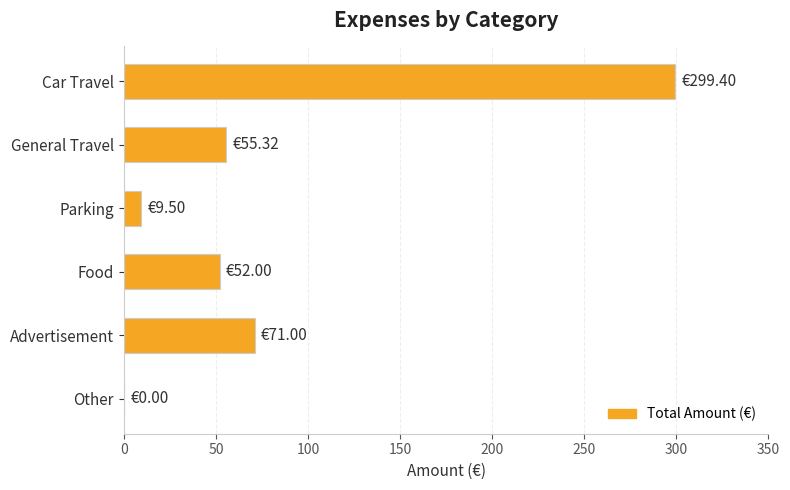

What is the average value?

81.2